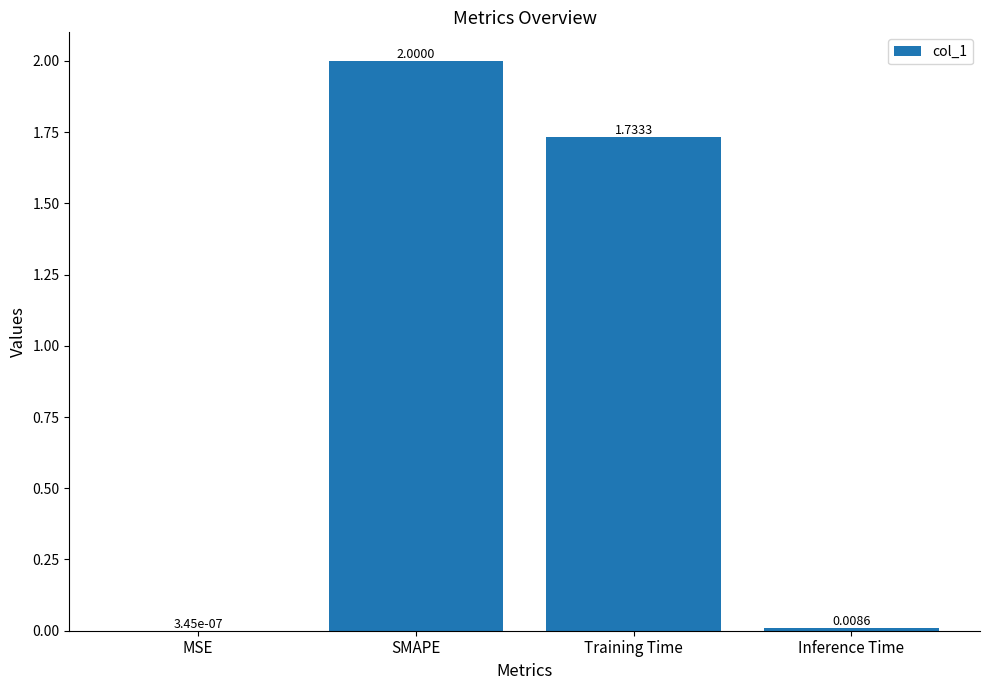

What is the maximum value shown in the chart?

2.0